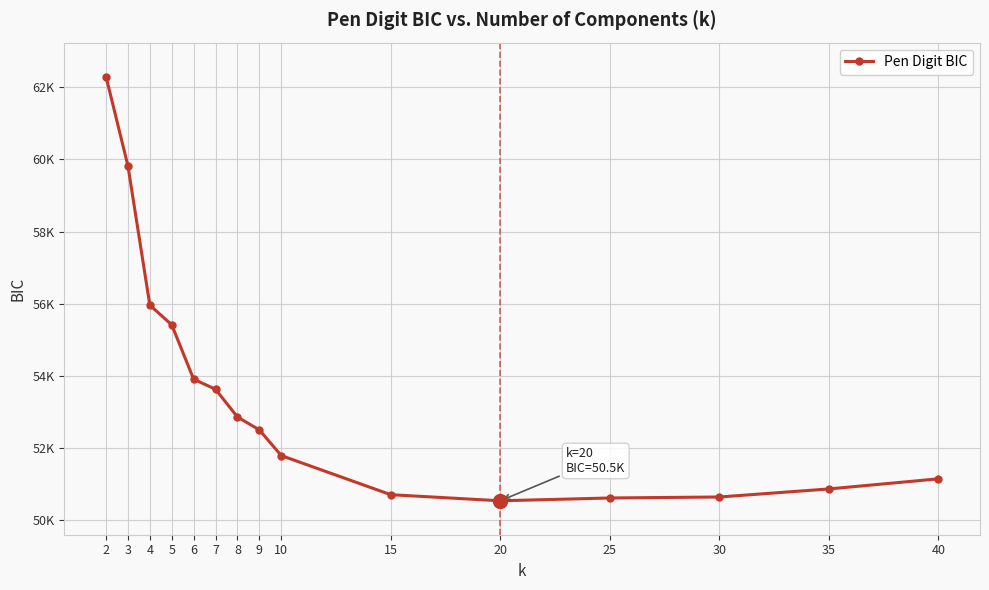

Reading left to right, extract all data points from this chart.

62300.9	59824.8	55959.2	55411.9	53904.6	53623.9	52855.5	52497.7	51785.0	50699.6	50530.5	50608.2	50635.7	50859.0	51139.6